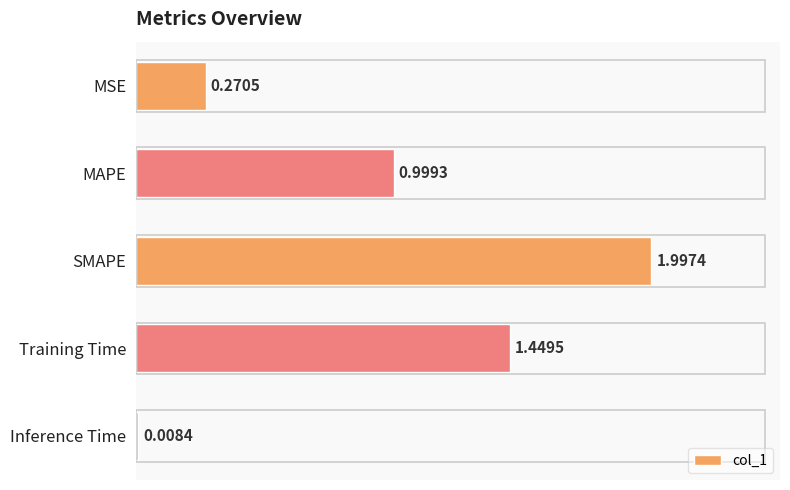

What is the label of the 5th bar from the bottom?

MSE